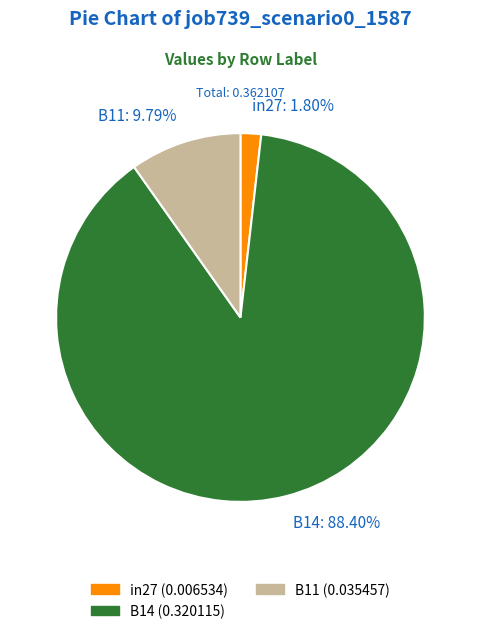

To the nearest percent, what is the difference between the largest and smallest slice percentages?

87%